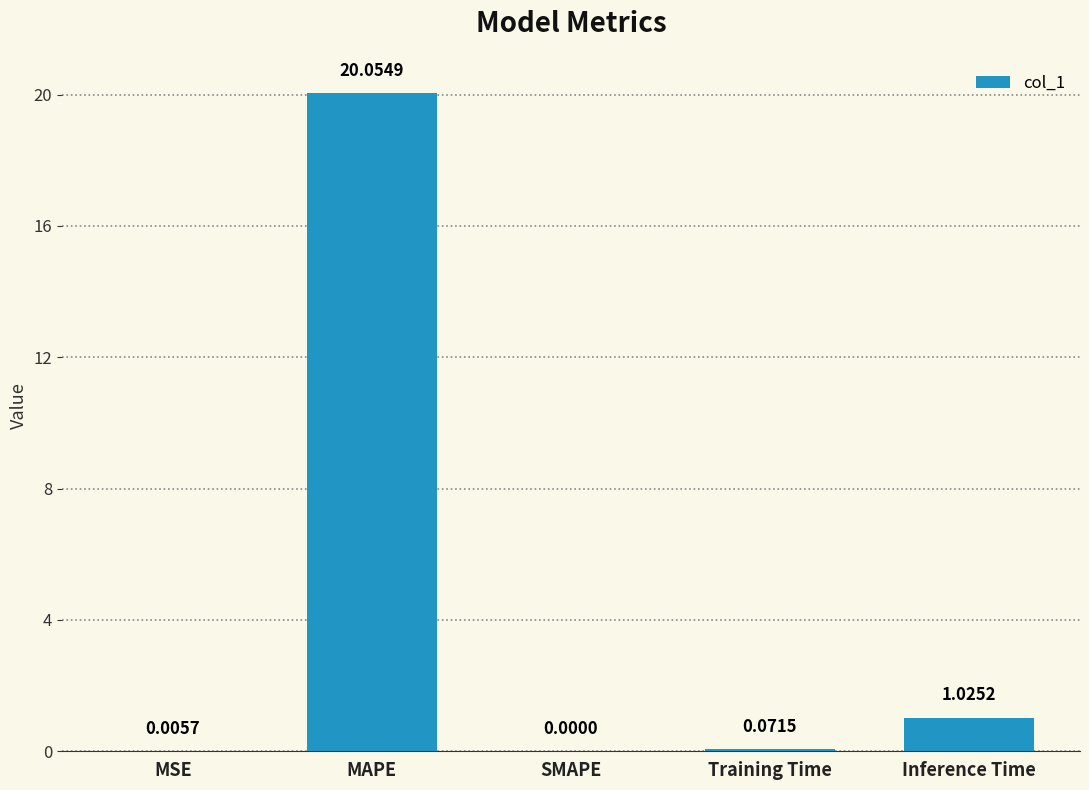

At which label is the value closest to 10?

Inference Time